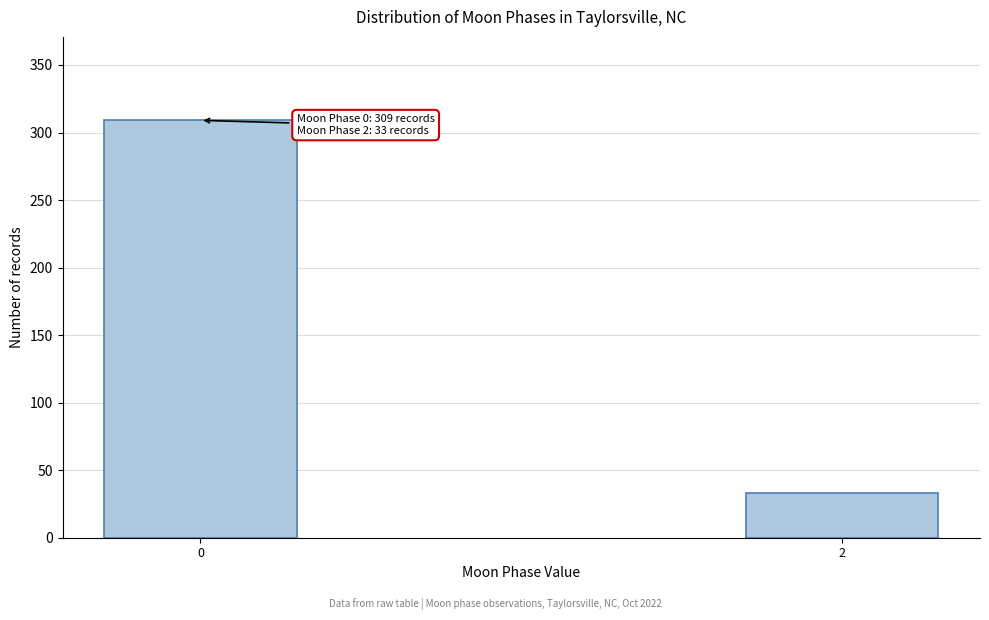

Reading right to left, extract all data points from this chart.

2=33	0=309